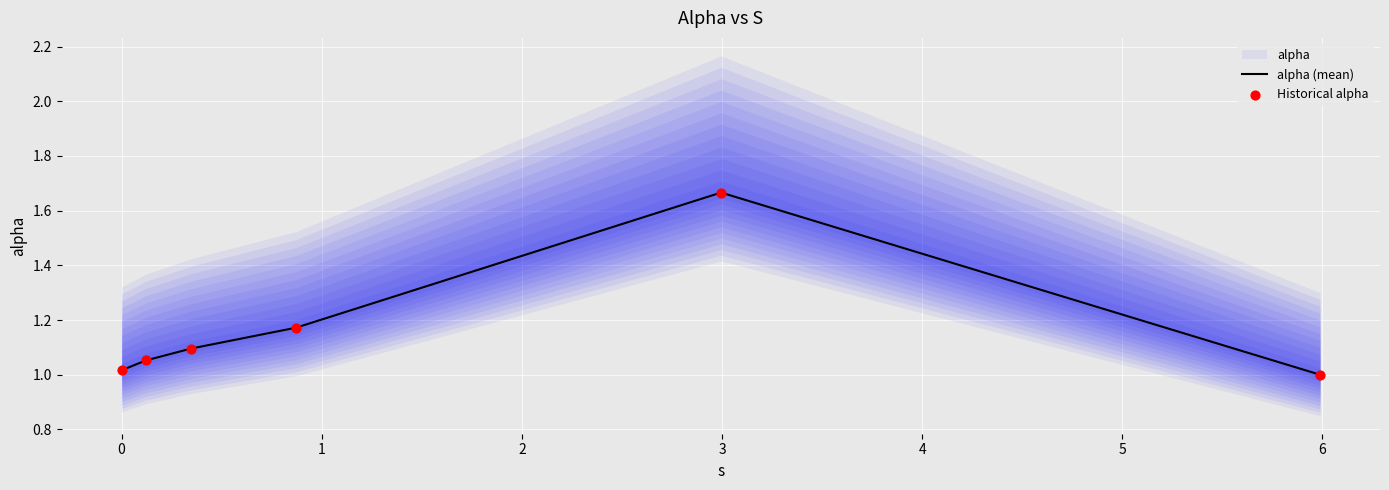

Is the value of alpha (mean) at 3 greater than the value of Historical alpha at 0?

Yes